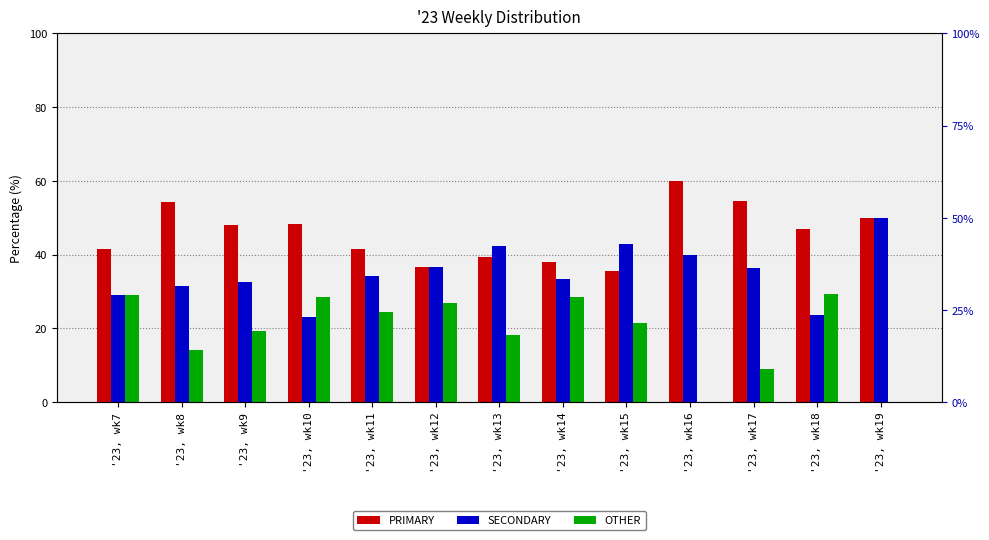

List the series in order of their peak value, lowest first.

OTHER, SECONDARY, PRIMARY